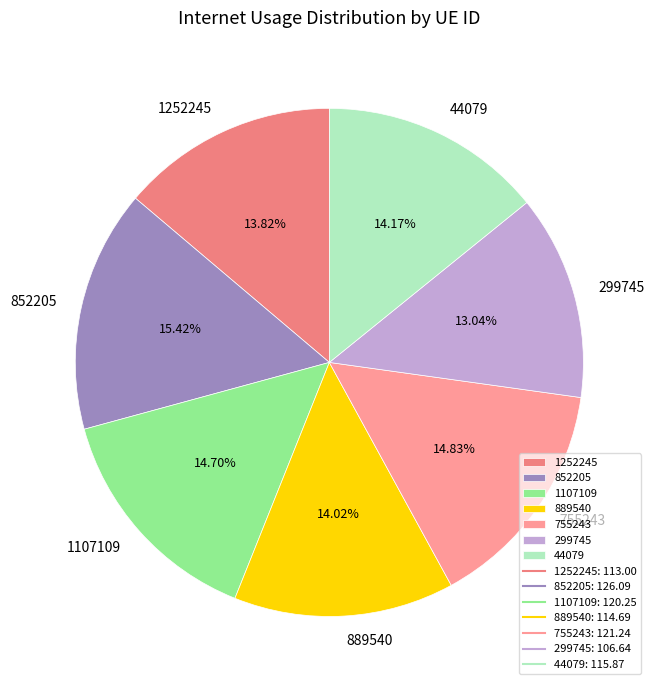

Does 1252245 represent more than half of the total?

No